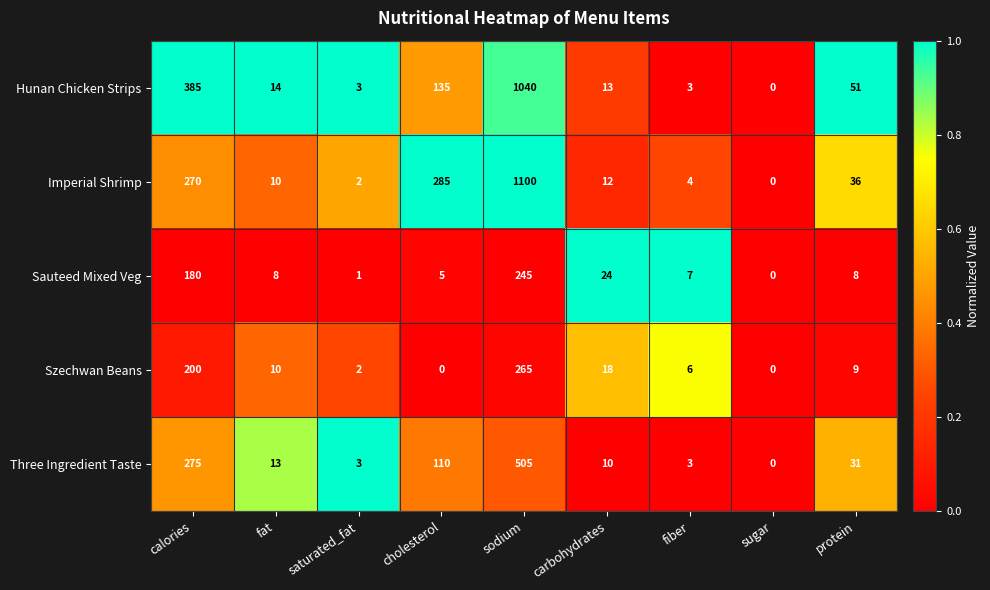

At which category is the sum across all series the highest?

sodium